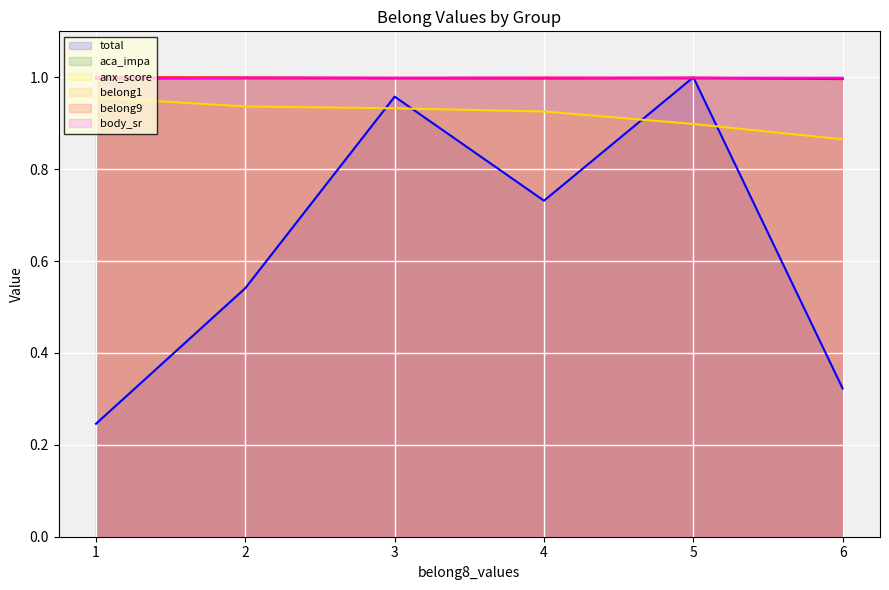

List the labels in order of belong9 value, smallest first.

6, 4, 3, 5, 2, 1